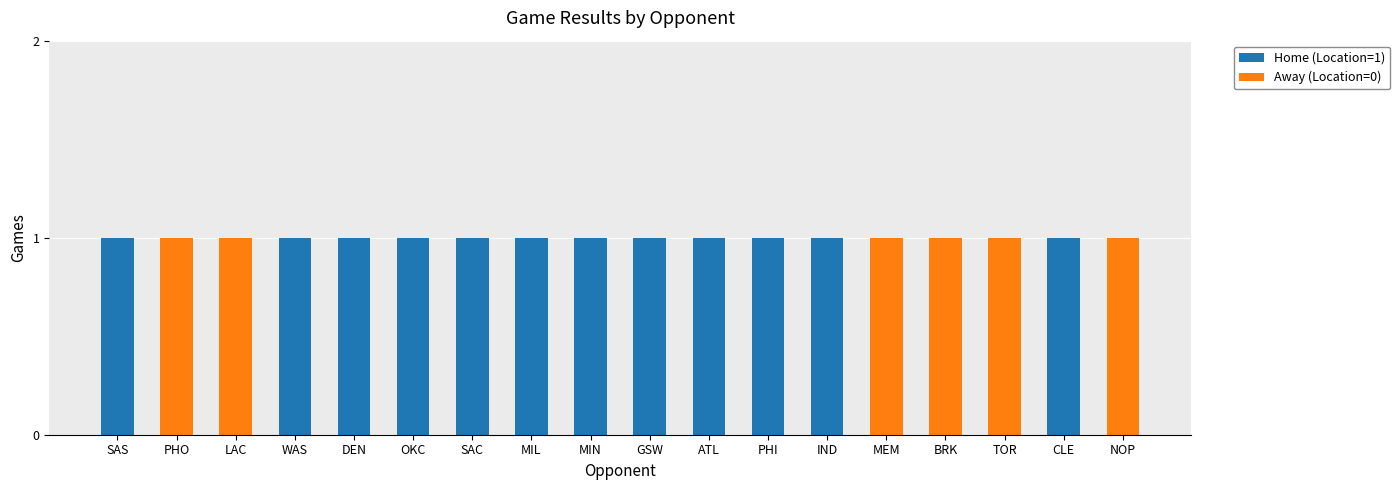

How many data points does each series have?

18